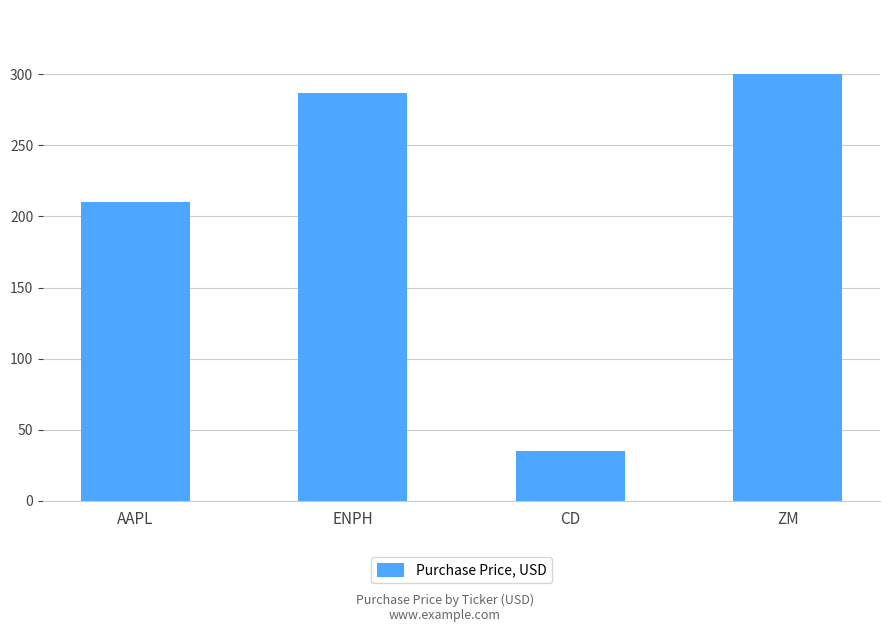

Which category has the lowest value across all series?

CD